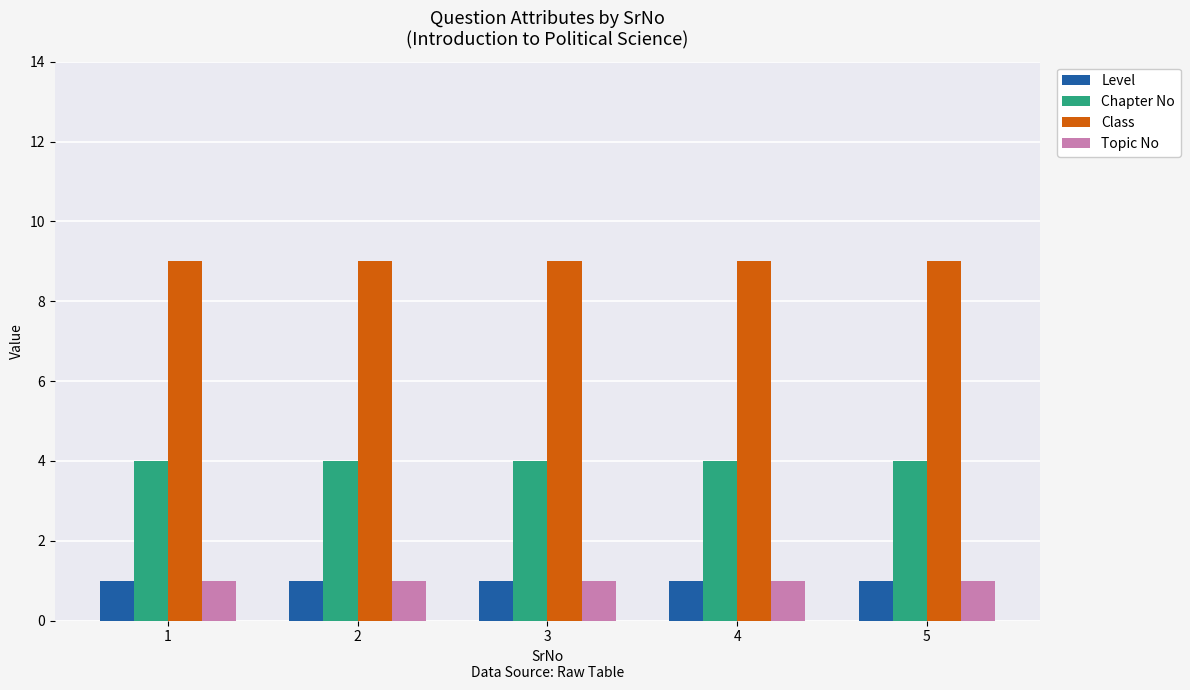

Which series has the largest total across all categories?

Class